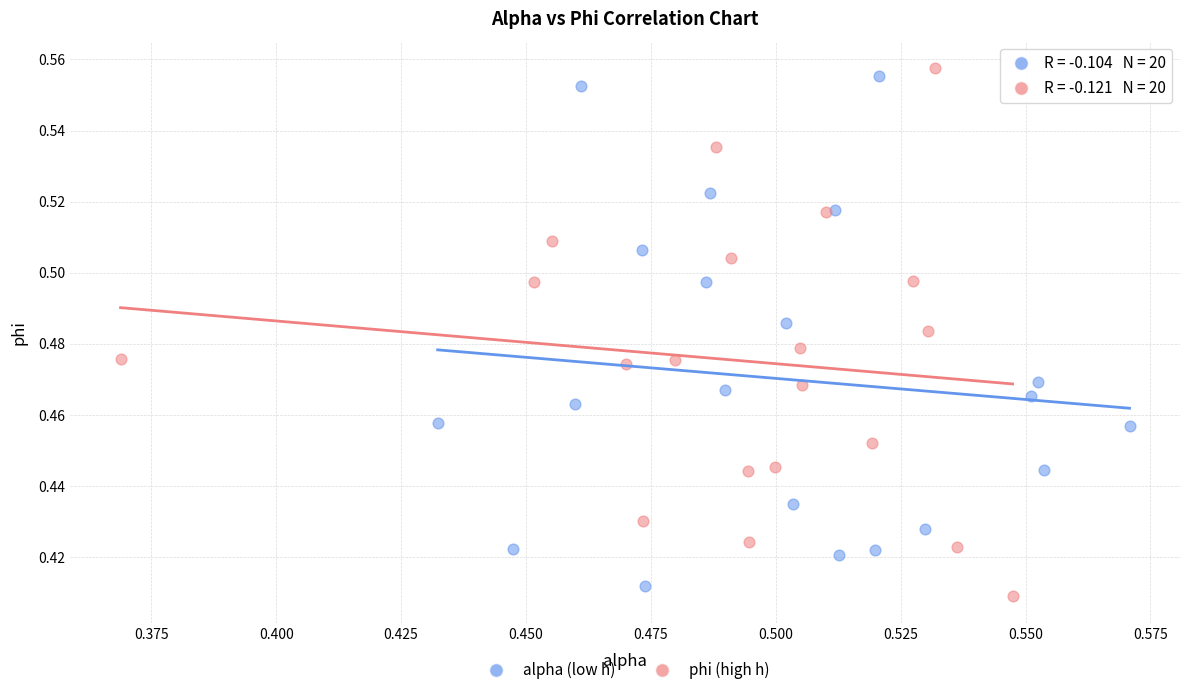

What are all the series names shown in the legend?

alpha (low h), phi (high h)